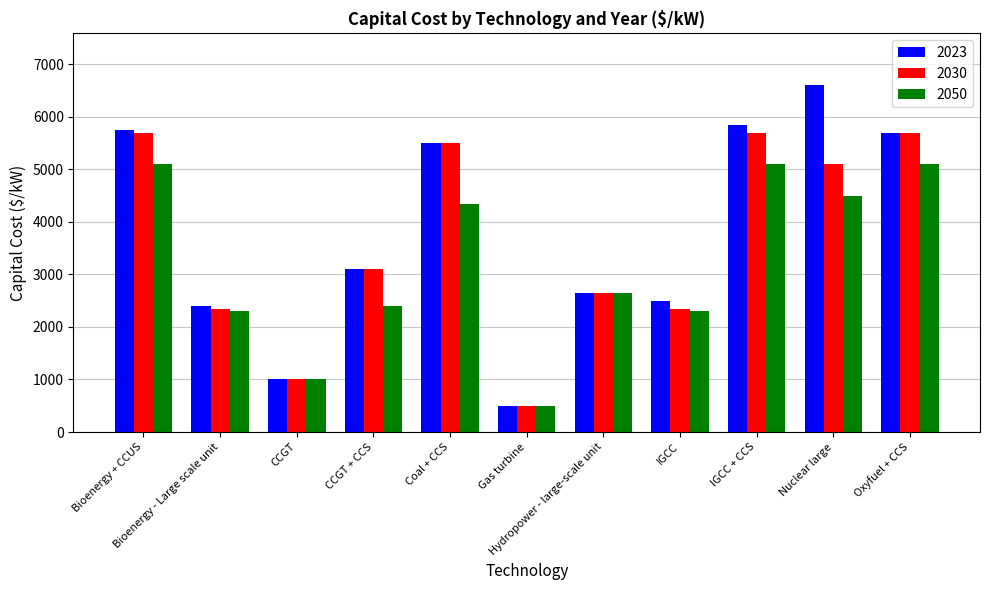

Reading left to right, list all the values displayed in this chart.

2023: Bioenergy + CCUS=5750	Bioenergy - Large scale unit=2400	CCGT=1000	CCGT + CCS=3100	Coal + CCS=5500	Gas turbine=500	Hydropower - large-scale unit=2650	IGCC=2500	IGCC + CCS=5850	Nuclear large=6600	Oxyfuel + CCS=5700
2030: Bioenergy + CCUS=5700	Bioenergy - Large scale unit=2350	CCGT=1000	CCGT + CCS=3100	Coal + CCS=5500	Gas turbine=500	Hydropower - large-scale unit=2650	IGCC=2350	IGCC + CCS=5700	Nuclear large=5100	Oxyfuel + CCS=5700
2050: Bioenergy + CCUS=5100	Bioenergy - Large scale unit=2300	CCGT=1000	CCGT + CCS=2400	Coal + CCS=4350	Gas turbine=500	Hydropower - large-scale unit=2650	IGCC=2300	IGCC + CCS=5100	Nuclear large=4500	Oxyfuel + CCS=5100